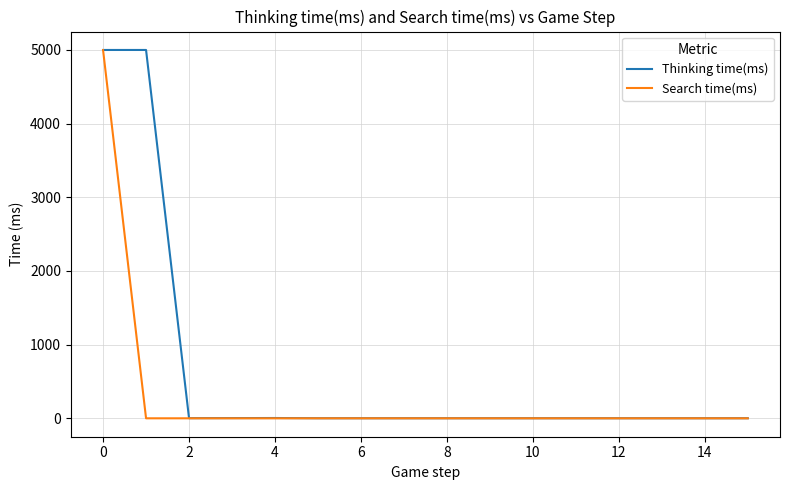

Which series has the widest spread of values?

Thinking time(ms)